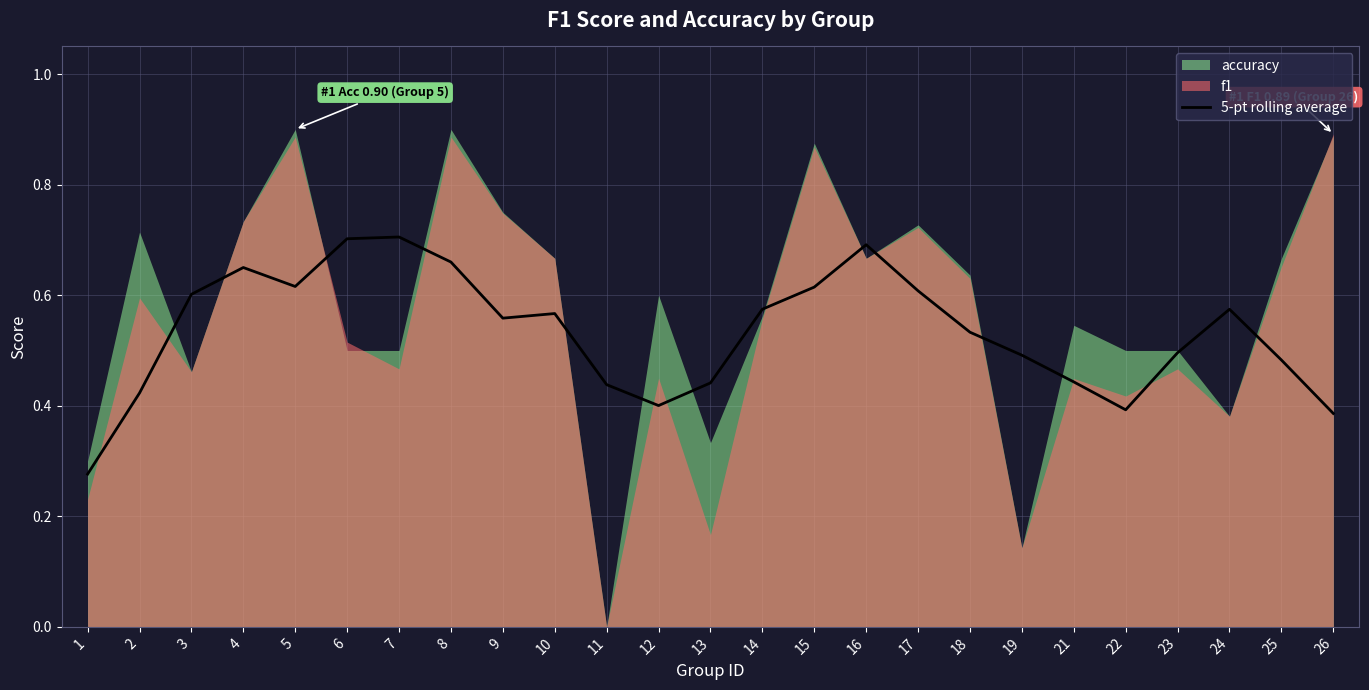

Is it true that the value at 24 is 1.0?

False